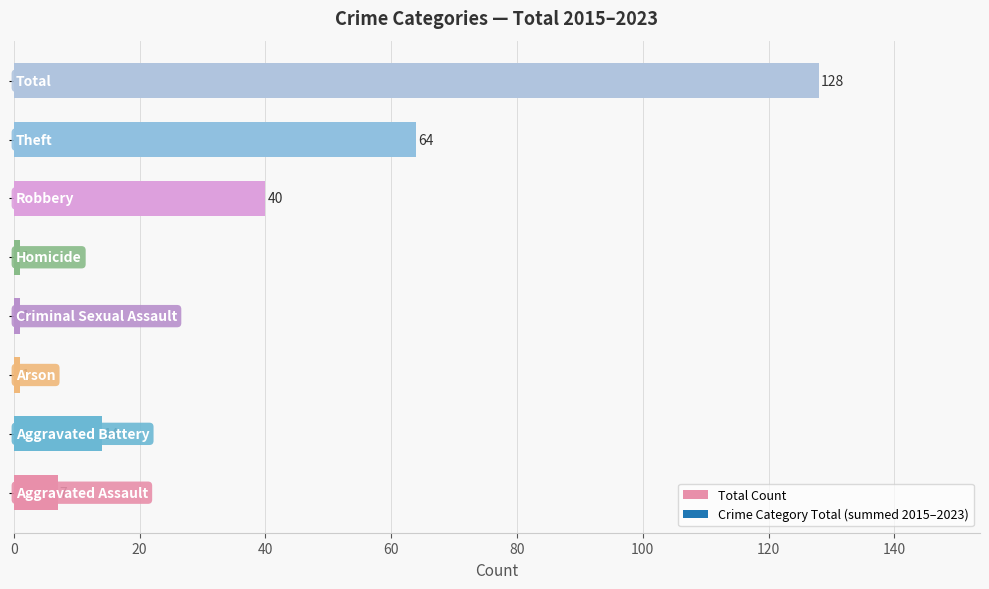

Count the number of categories in the chart.

8